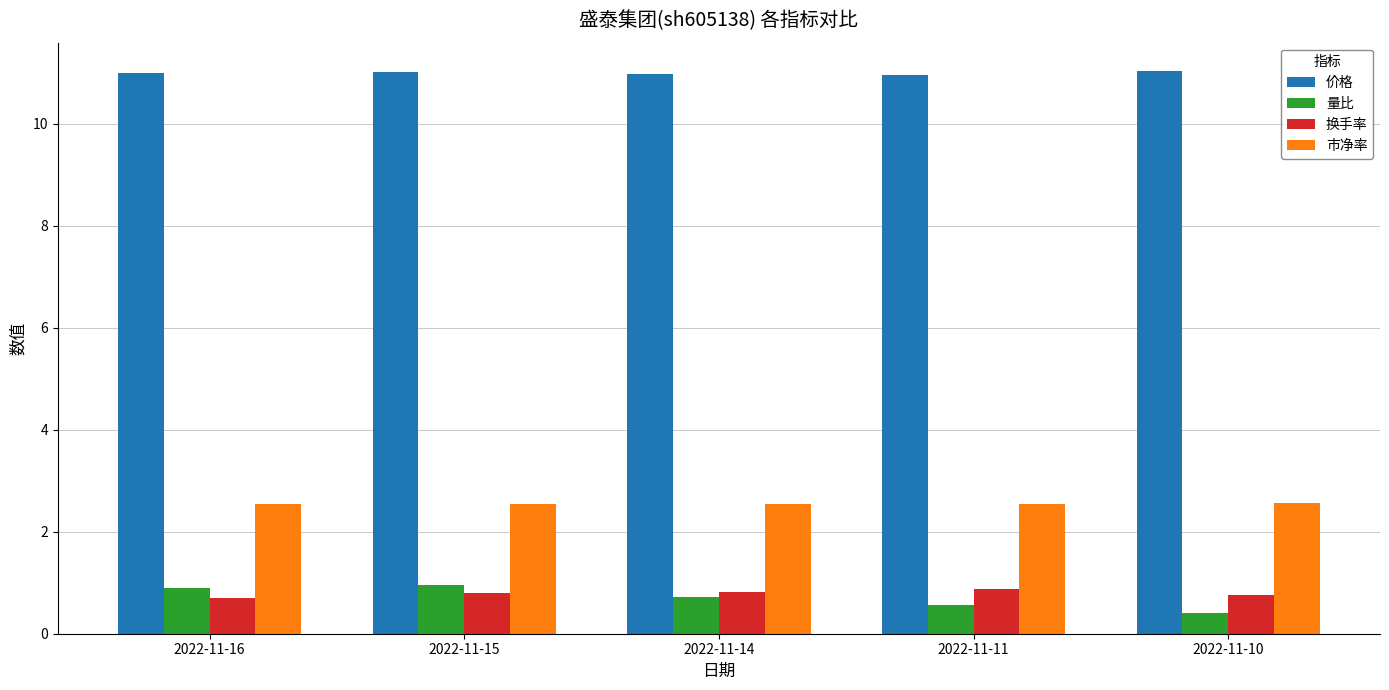

What is the difference between the highest and lowest values at 2022-11-10?

10.6